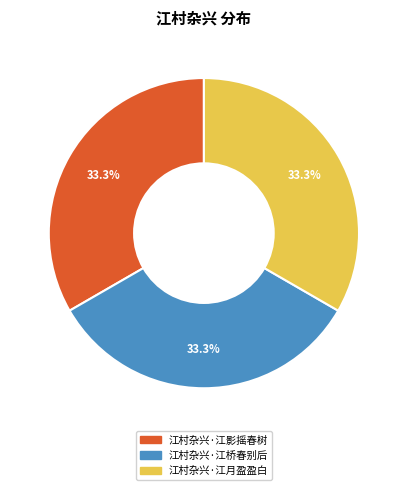

Is 江村杂兴·江影摇春树 the majority of the pie?

No